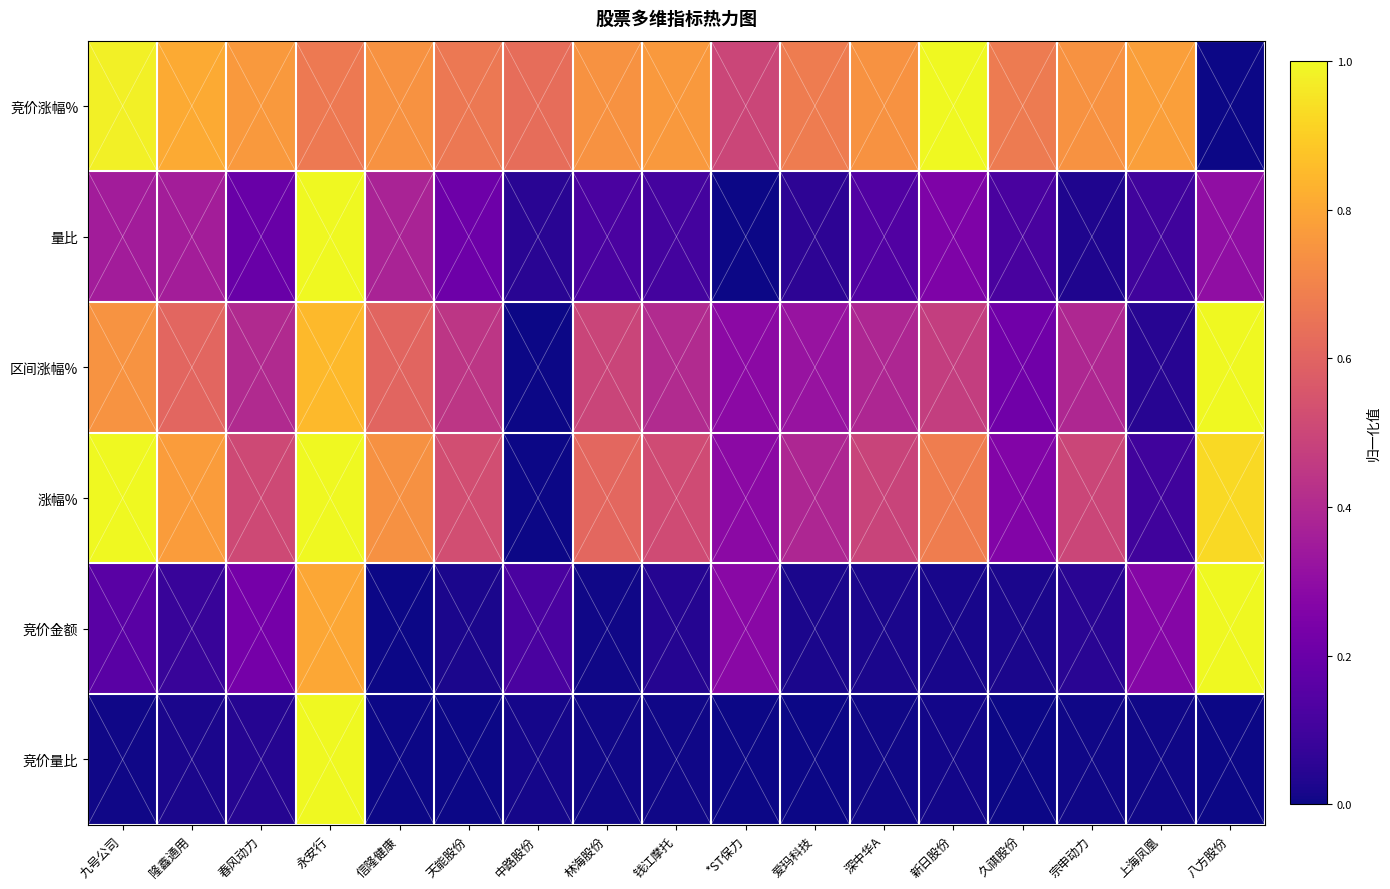

What is the total value across all series at 上海凤凰?

1.3